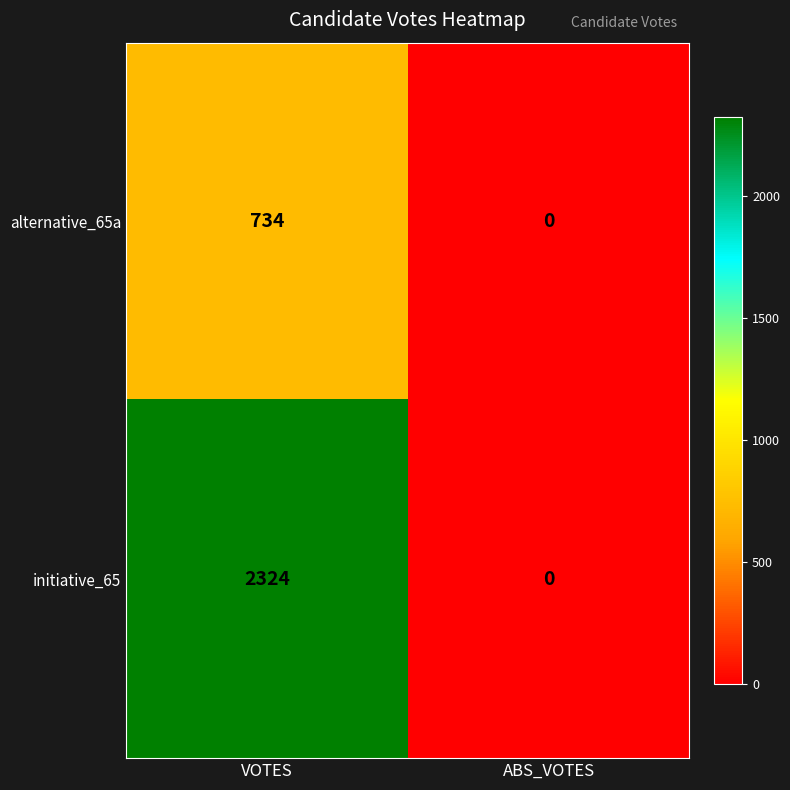

Which series has the largest total across all categories?

initiative_65